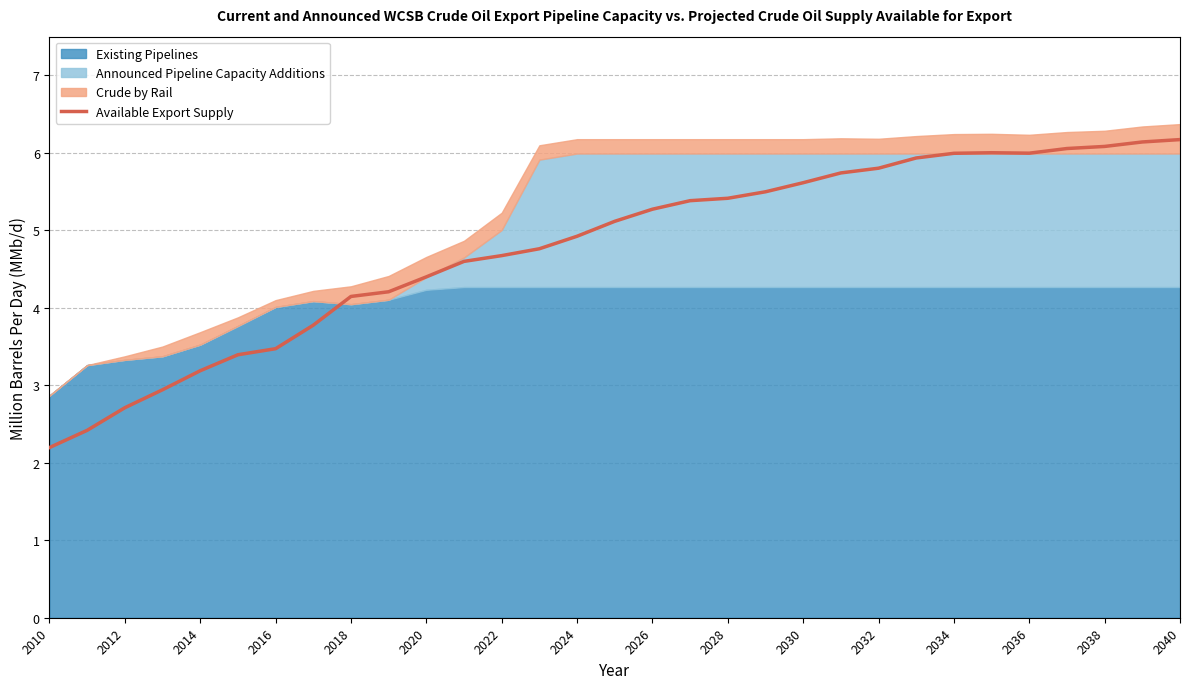

How many interior local peaks (higher than both neighbors) does the data have?

1